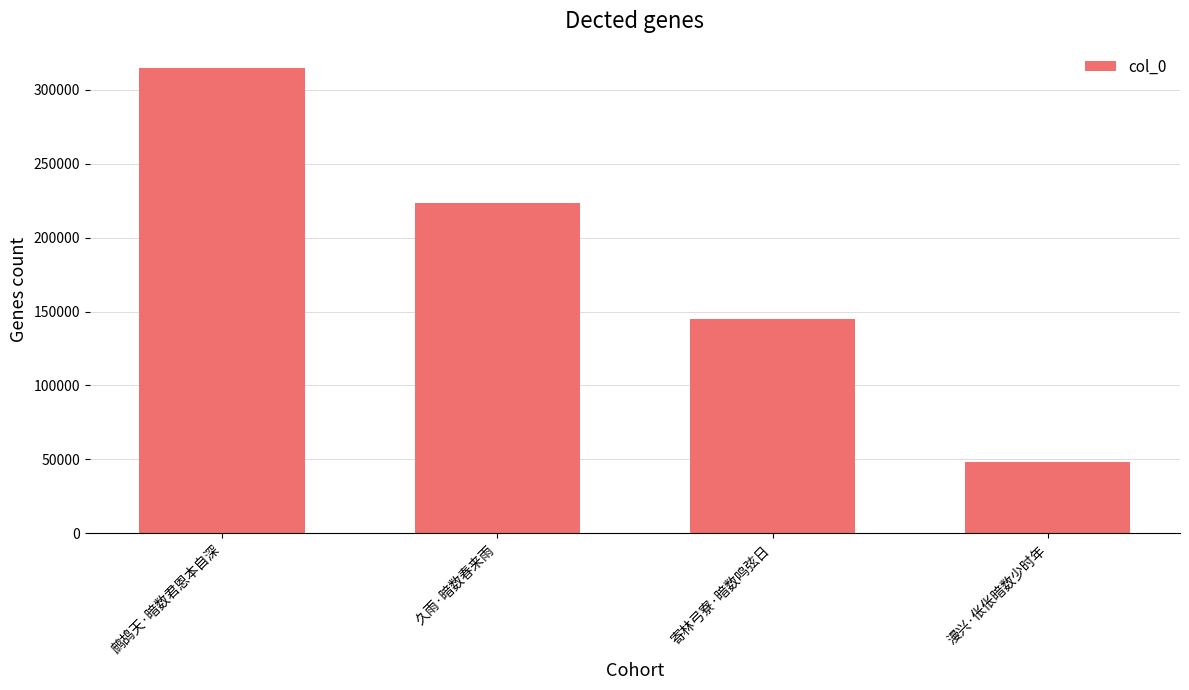

Rank the categories by value from highest to lowest.

鹧鸪天·暗数君恩本自深, 久雨·暗数春来雨, 寄林弓寮·暗数鸣弦日, 漫兴·伥伥暗数少时年